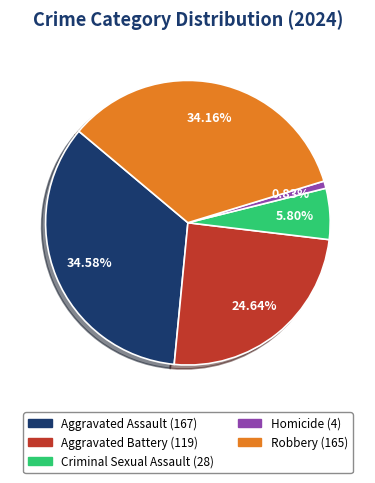

True or false: Aggravated Battery accounts for 25% of the total.

True